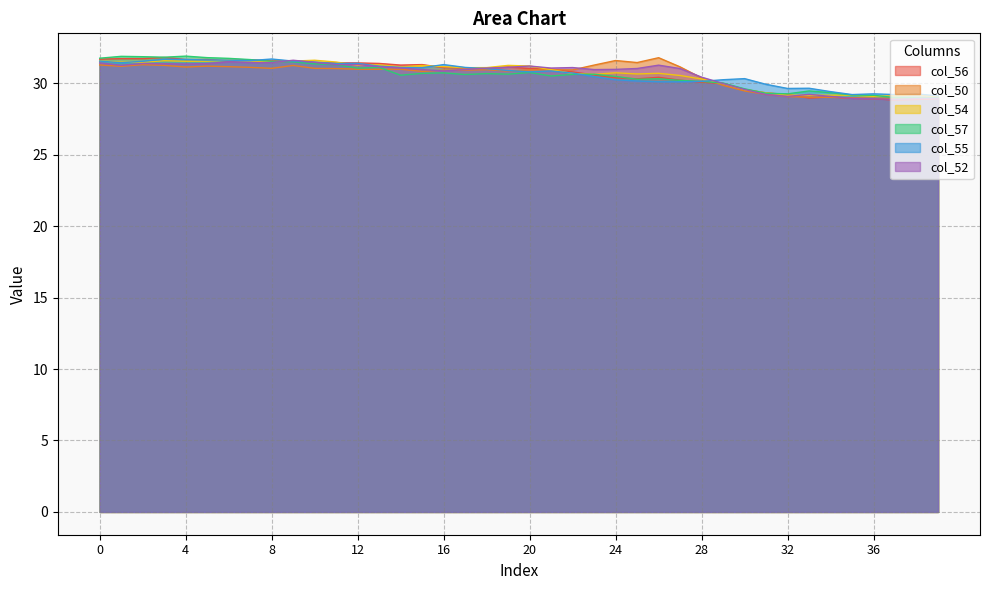

Where is the first local maximum for col_55?

3